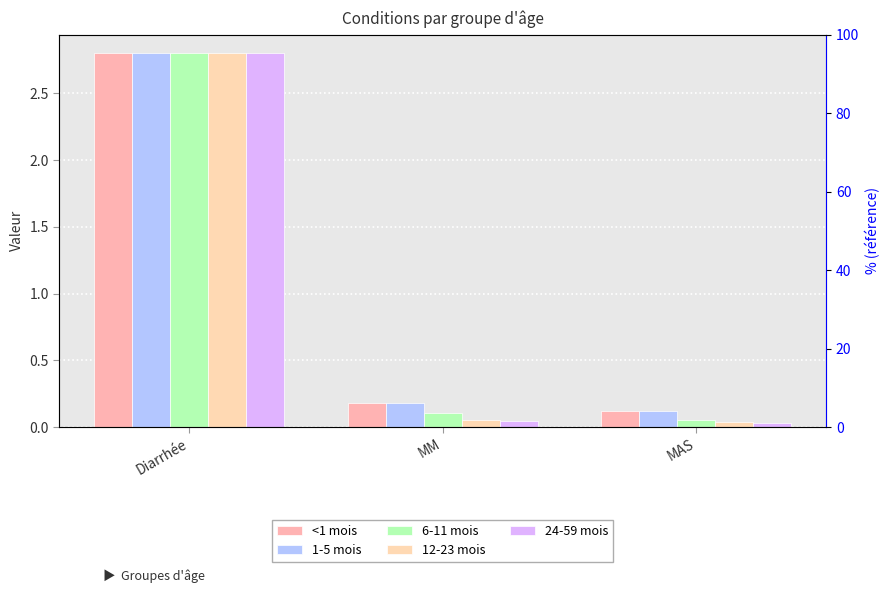

What is the average value of the 24-59 mois series?

1.0